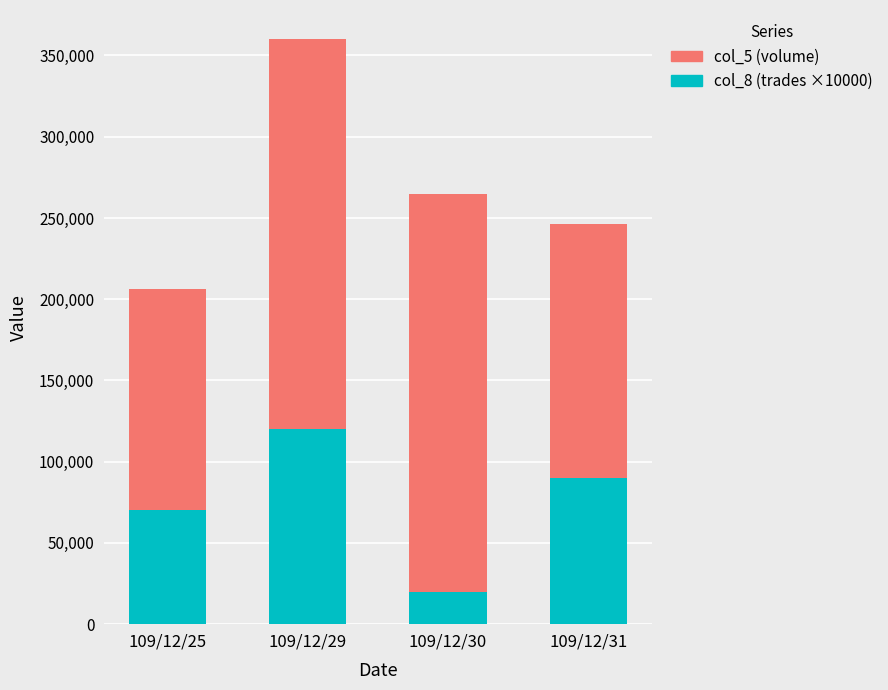

What is the minimum value for col_8 (trades ×10000)?

20000